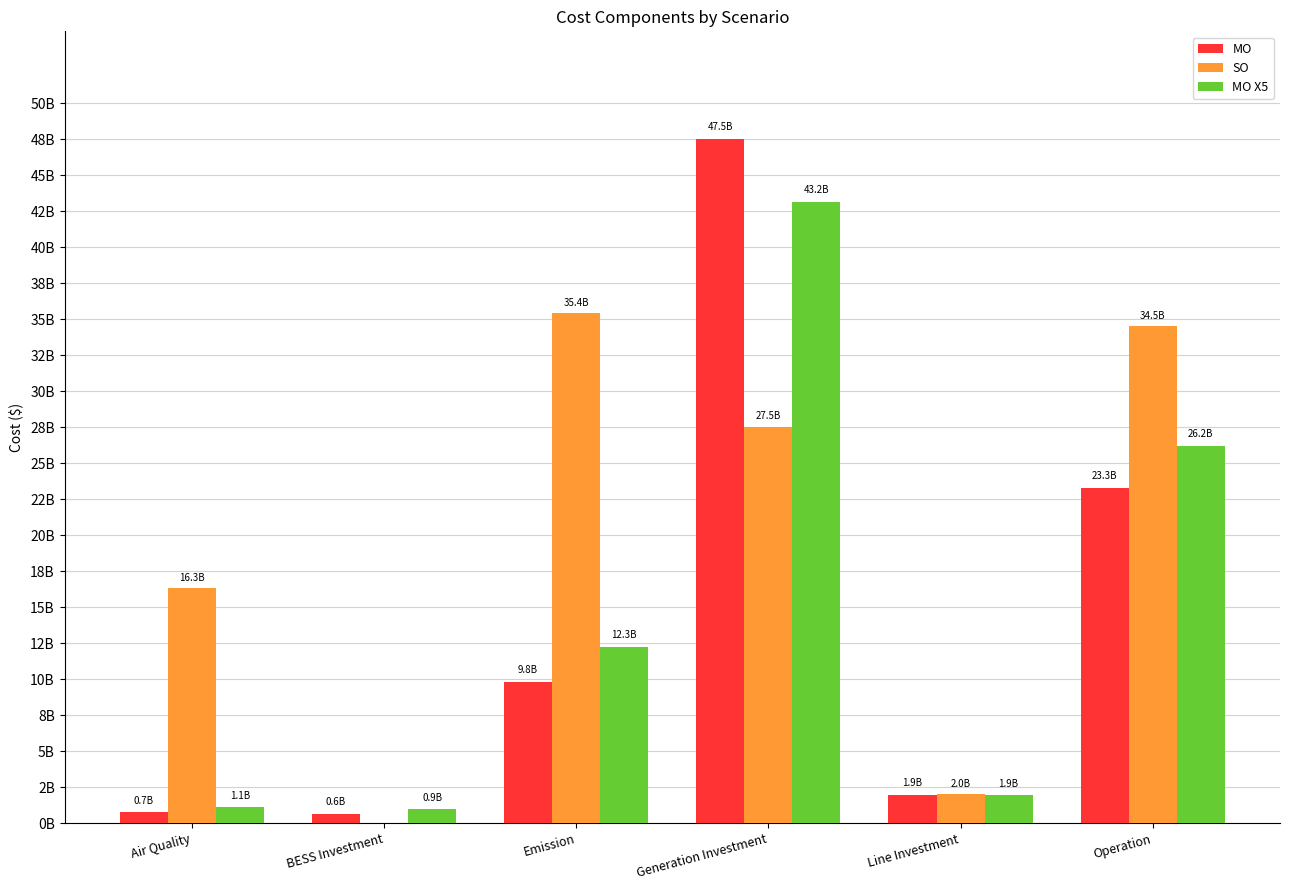

What are all the series names shown in the legend?

MO, SO, MO X5